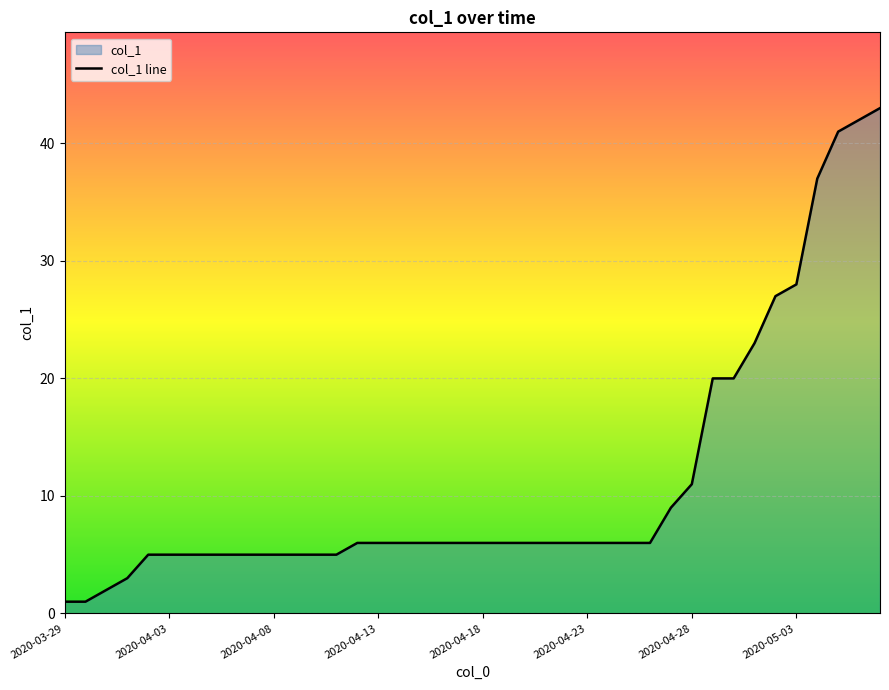

The chart shows a value of 3 at 2020-04-16. True or false?

False